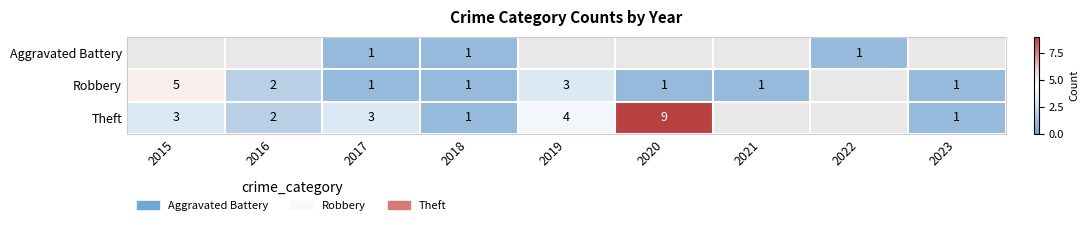

What is the sum of the Robbery values at 2016 and 2017?

3